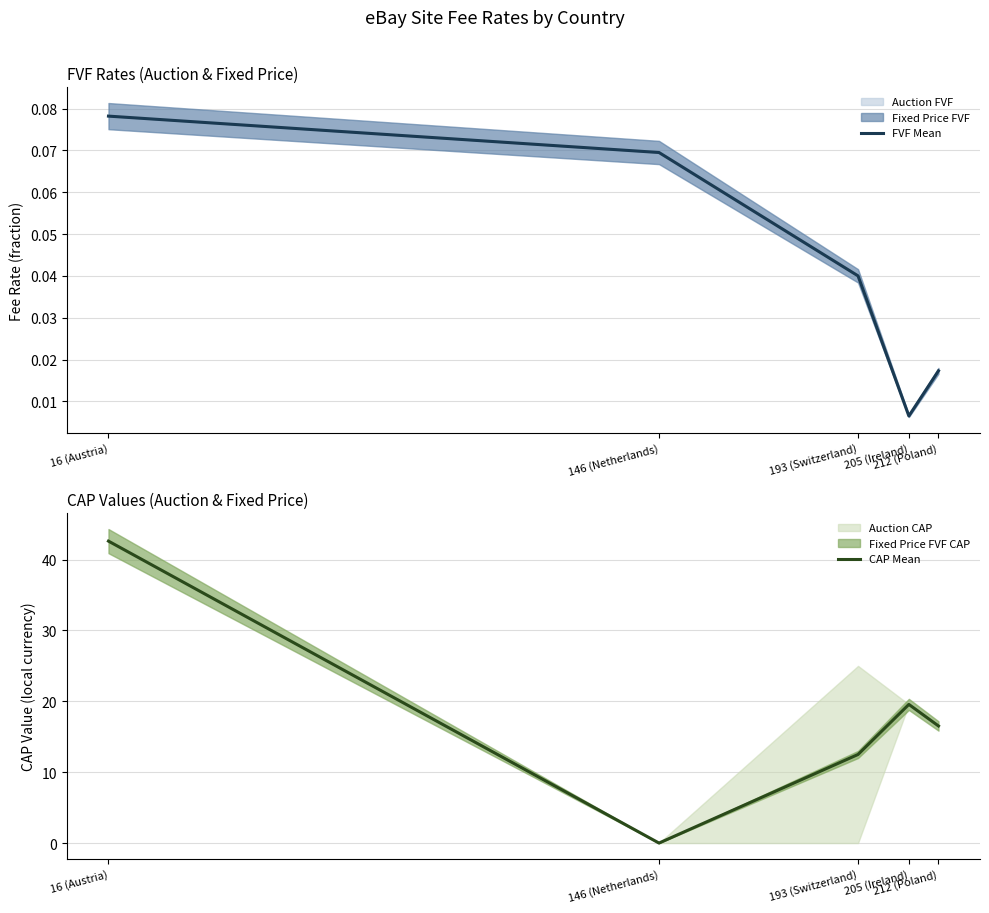

True or false: CAP Mean has a value of 42.6 at 16 (Austria).

True